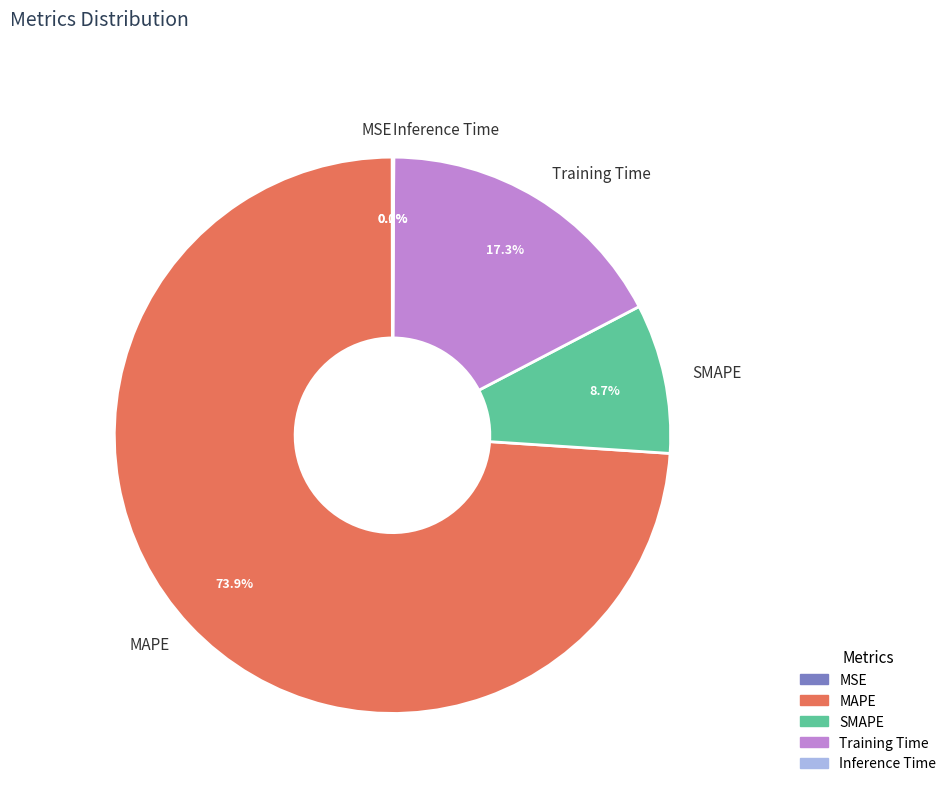

What is the largest slice in the pie chart?

MAPE